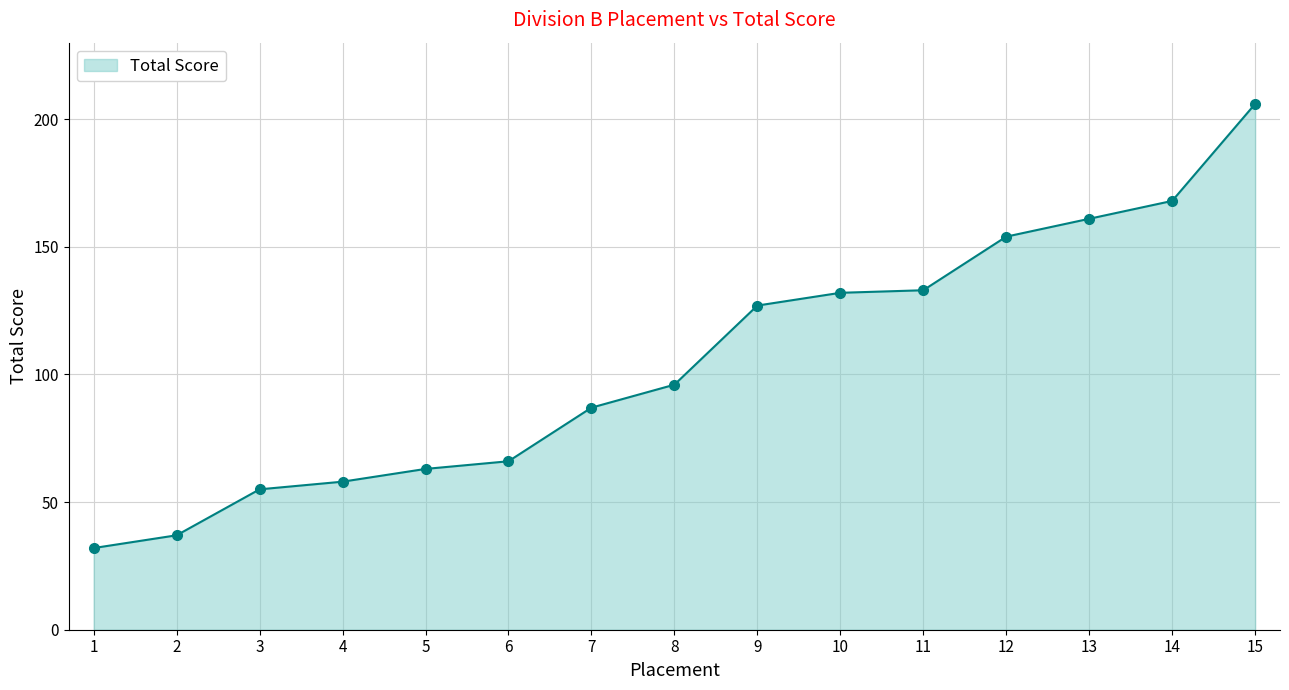

True or false: there are more than 2 points higher than both neighbors.

False